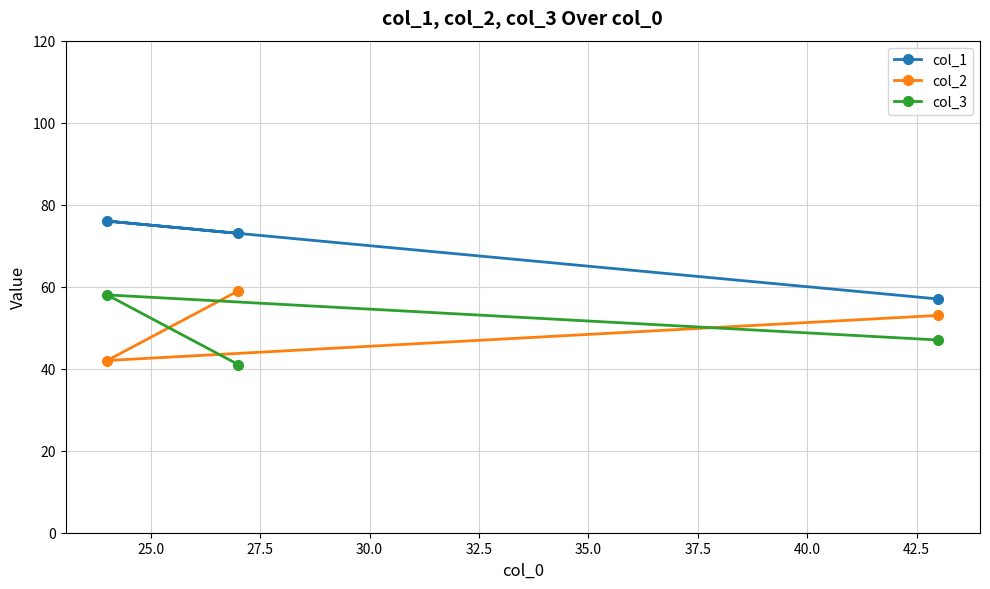

What is the average value of the col_2 series?

51